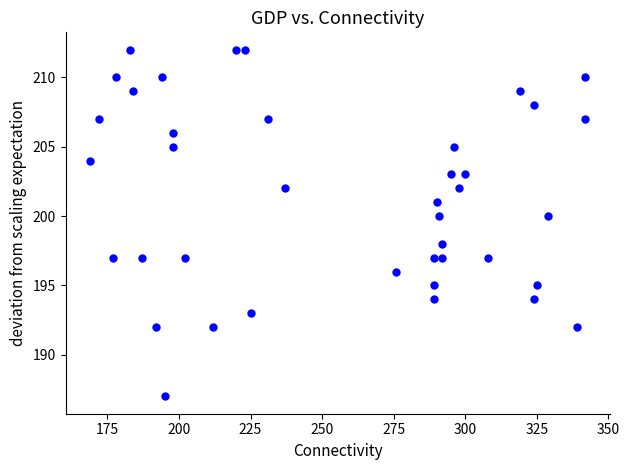

What is the range of X values (max minus min)?

173